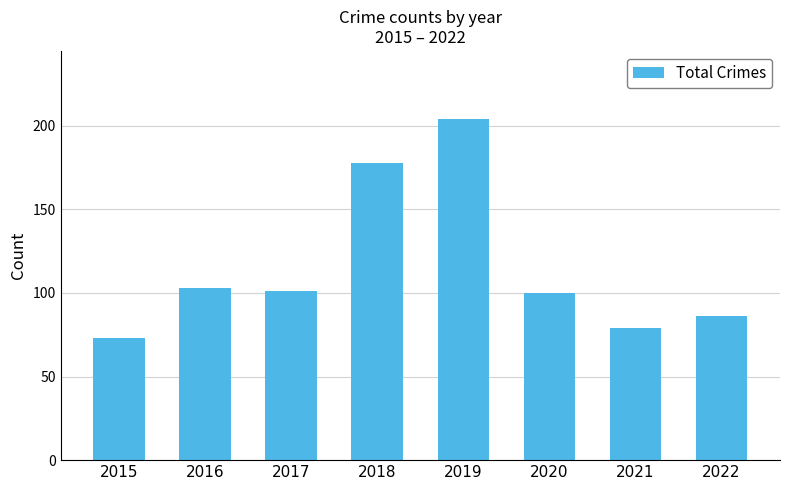

Where is the data nearest to the value 138?

2016